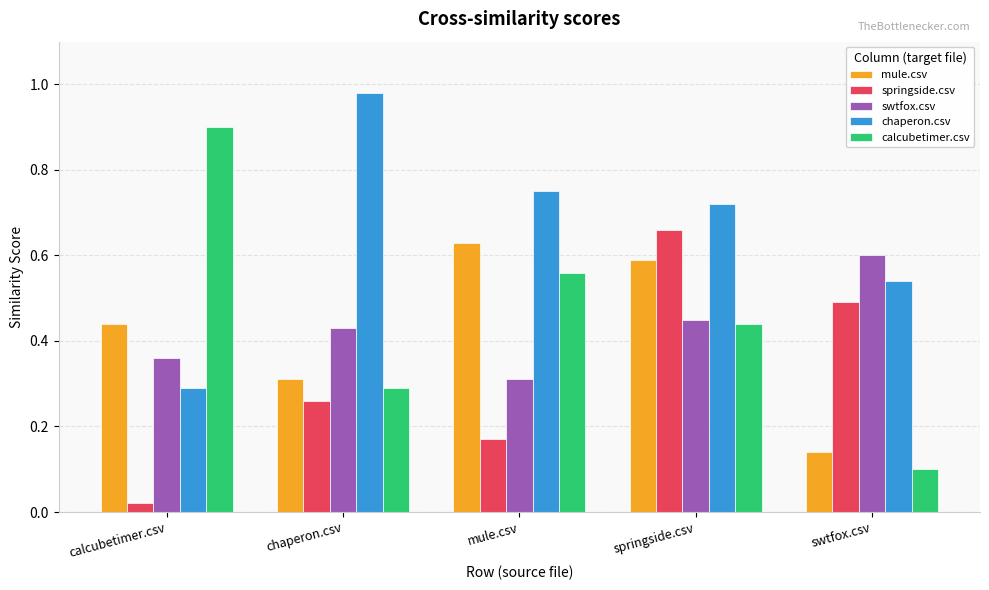

Rank the series at calcubetimer.csv from lowest to highest value.

springside.csv, chaperon.csv, swtfox.csv, mule.csv, calcubetimer.csv